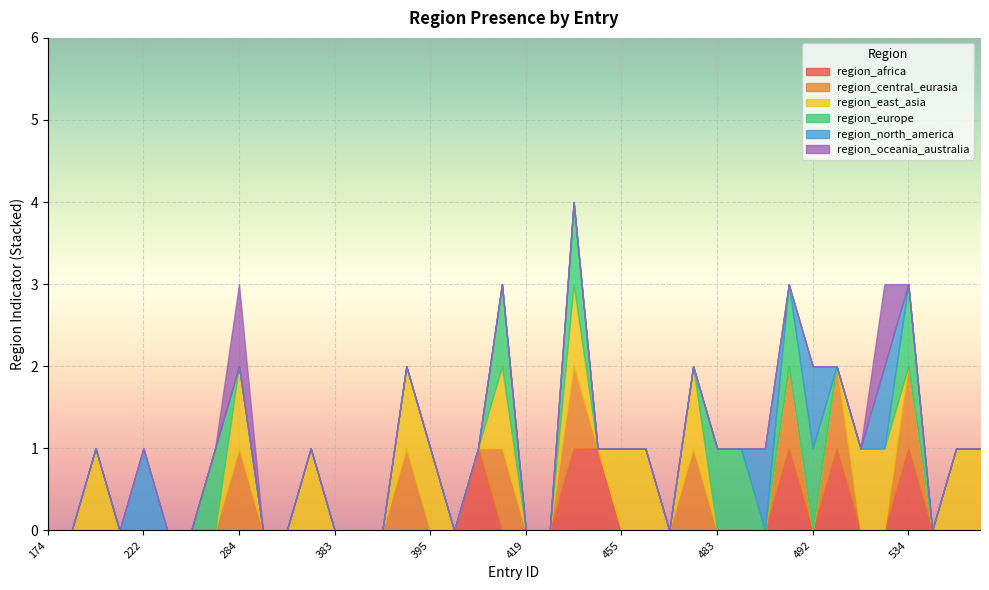

True or false: region_africa and region_oceania_australia intersect in this chart.

True